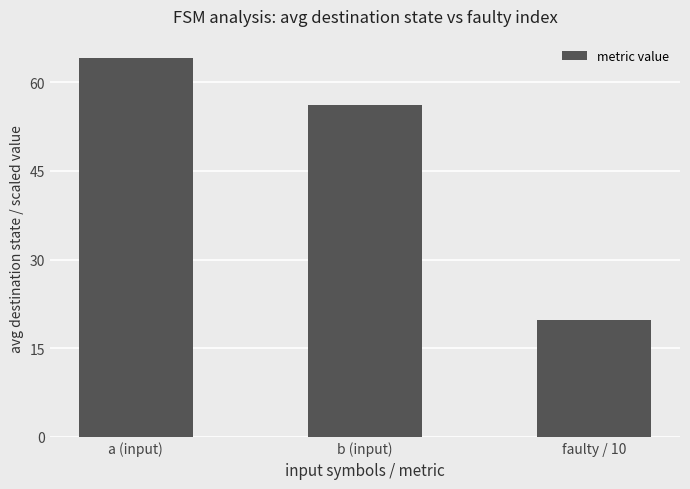

The chart shows a value of 14.9 at b (input). True or false?

False